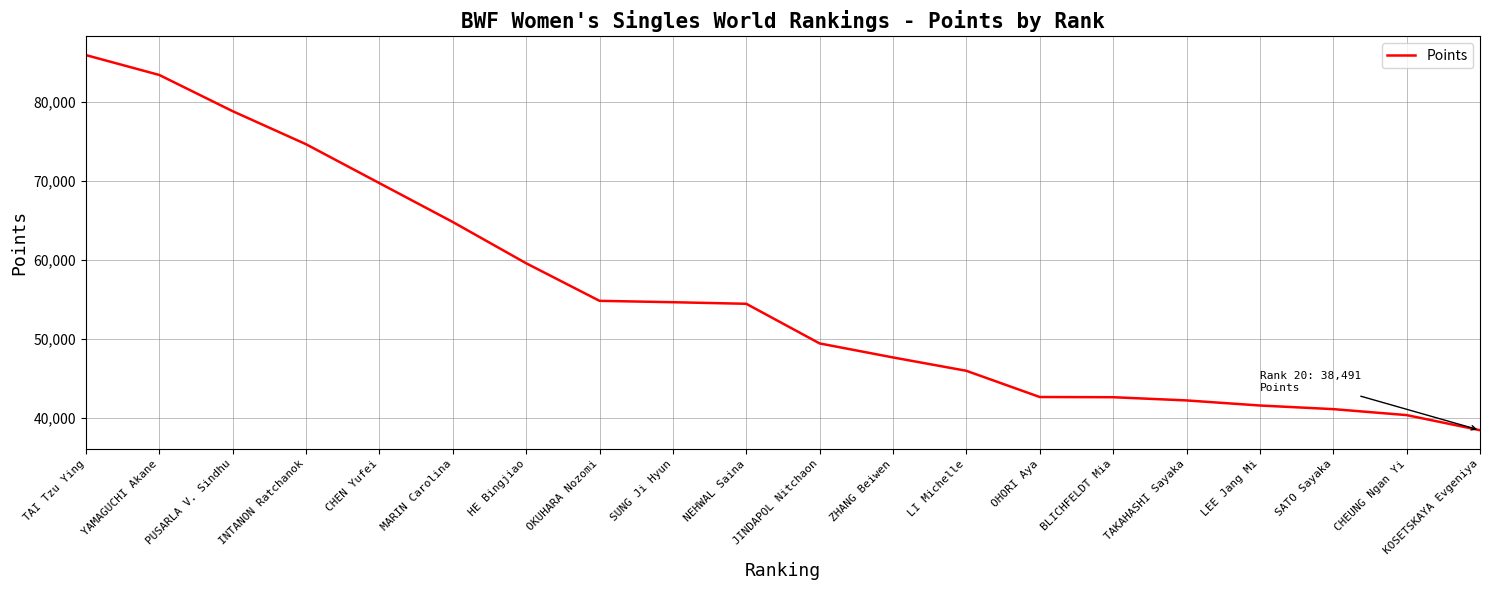

At which category does the chart reach its minimum across all series?

KOSETSKAYA Evgeniya